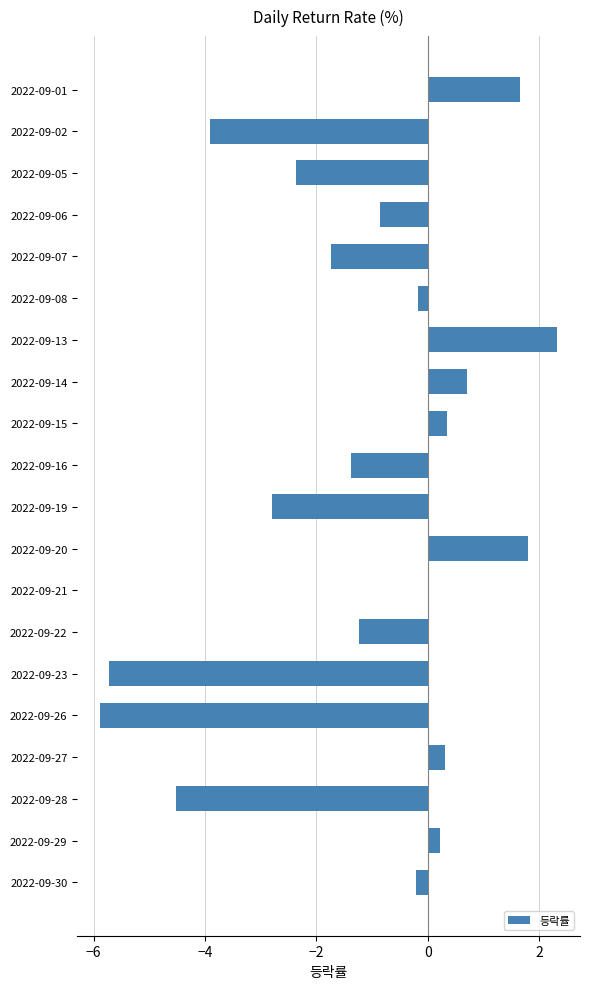

Reading bottom to top, transcribe all the data shown in this chart.

2022-09-30=-0.2	2022-09-29=0.2	2022-09-28=-4.5	2022-09-27=0.3	2022-09-26=-5.9	2022-09-23=-5.7	2022-09-22=-1.2	2022-09-21=0.0	2022-09-20=1.8	2022-09-19=-2.8	2022-09-16=-1.4	2022-09-15=0.3	2022-09-14=0.7	2022-09-13=2.3	2022-09-08=-0.2	2022-09-07=-1.7	2022-09-06=-0.9	2022-09-05=-2.4	2022-09-02=-3.9	2022-09-01=1.7